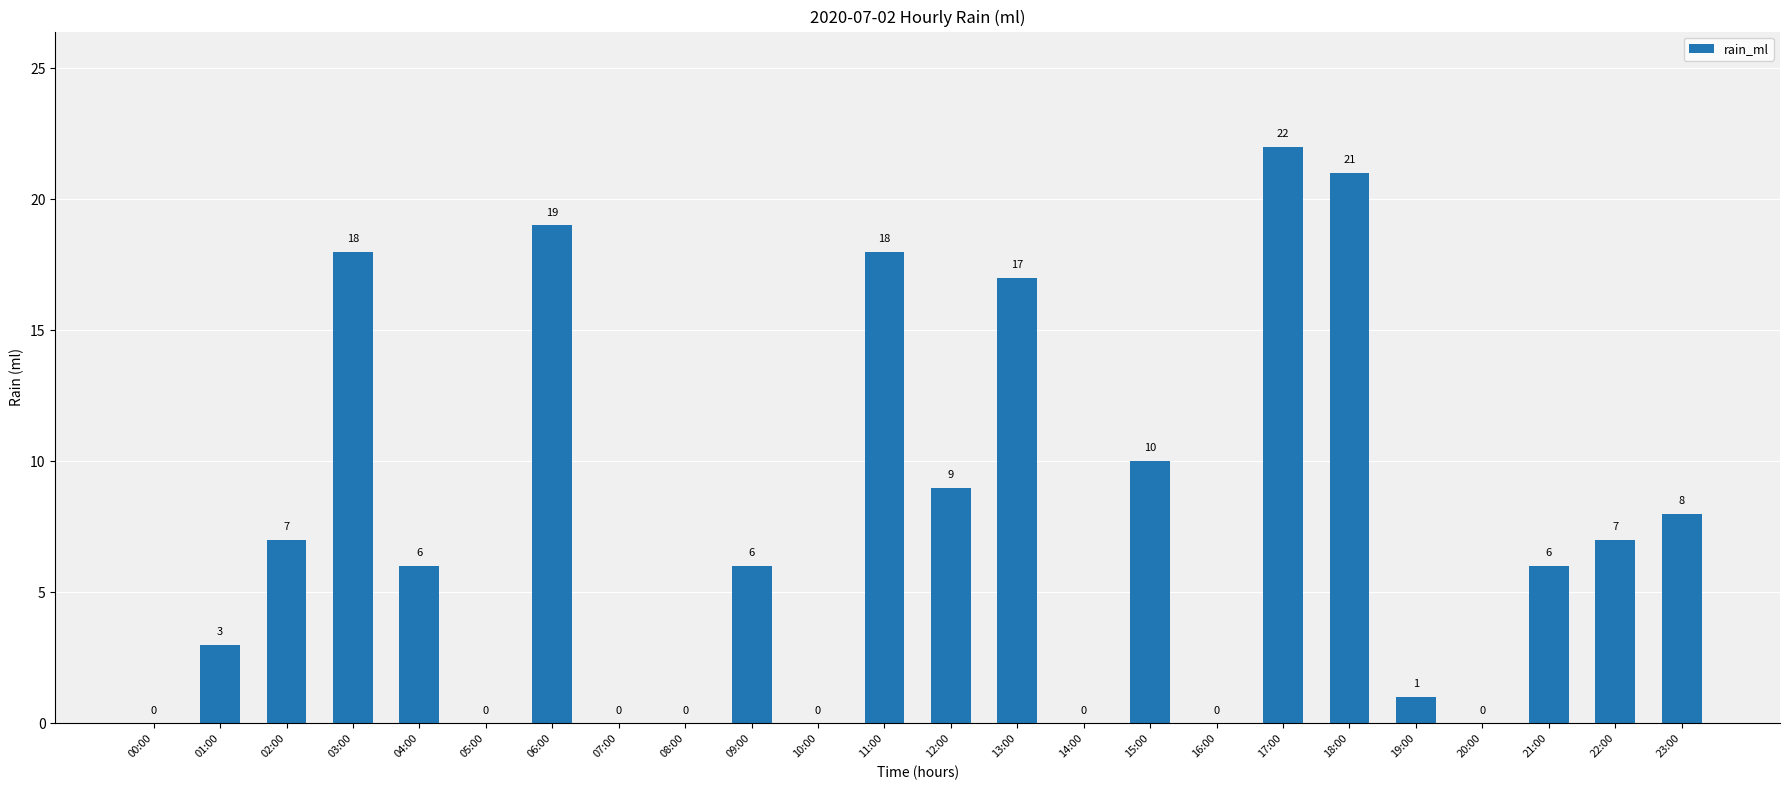

At which label is the value closest to 11?

15:00